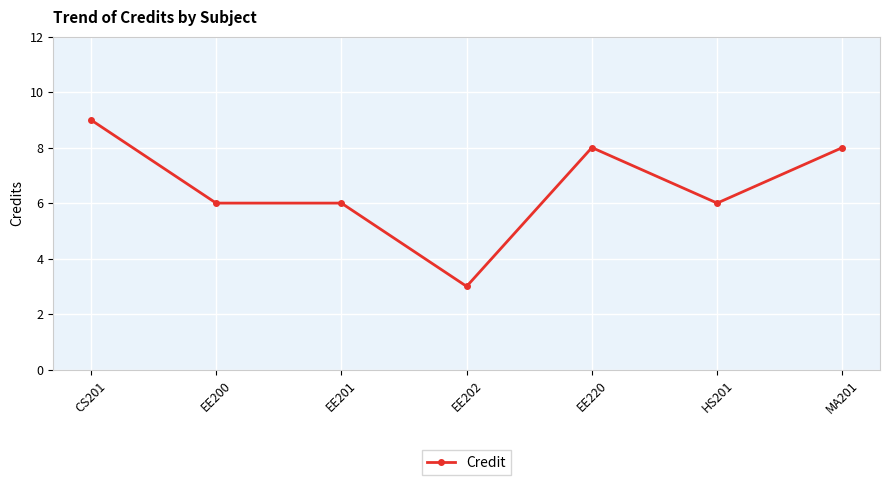

Count the number of categories in the chart.

7